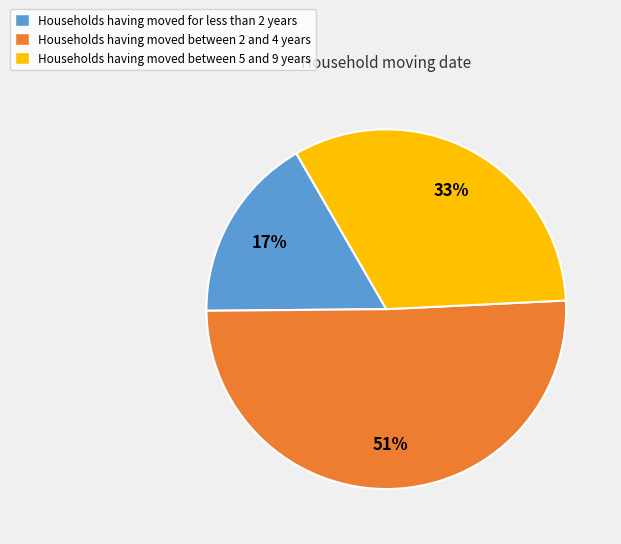

Count the number of slices in the pie.

3